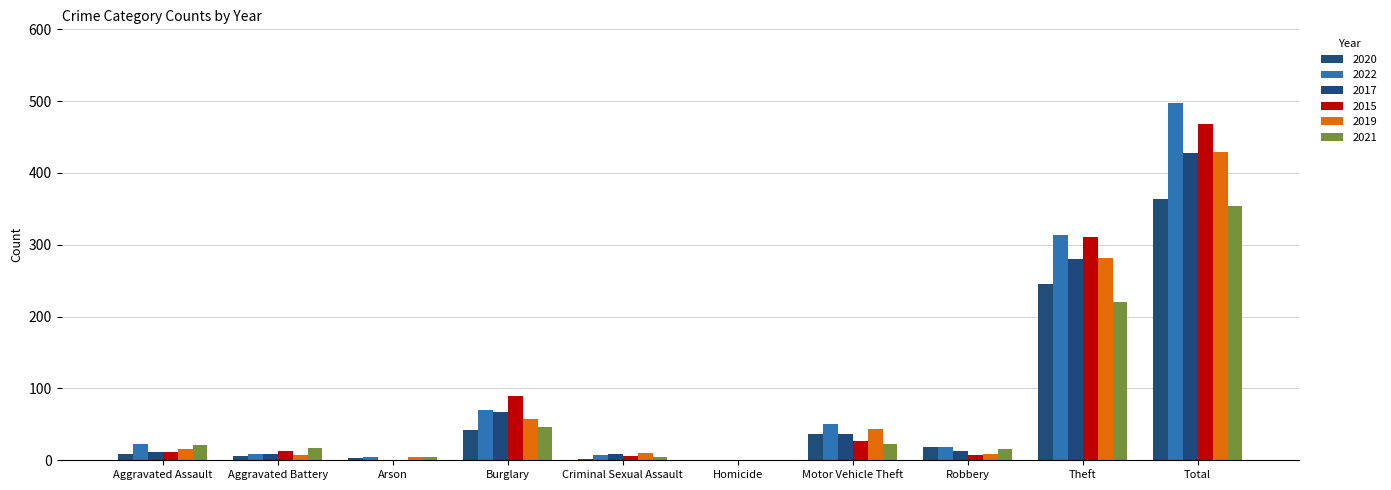

What is the label of the 10th bar from the right?

Aggravated Assault